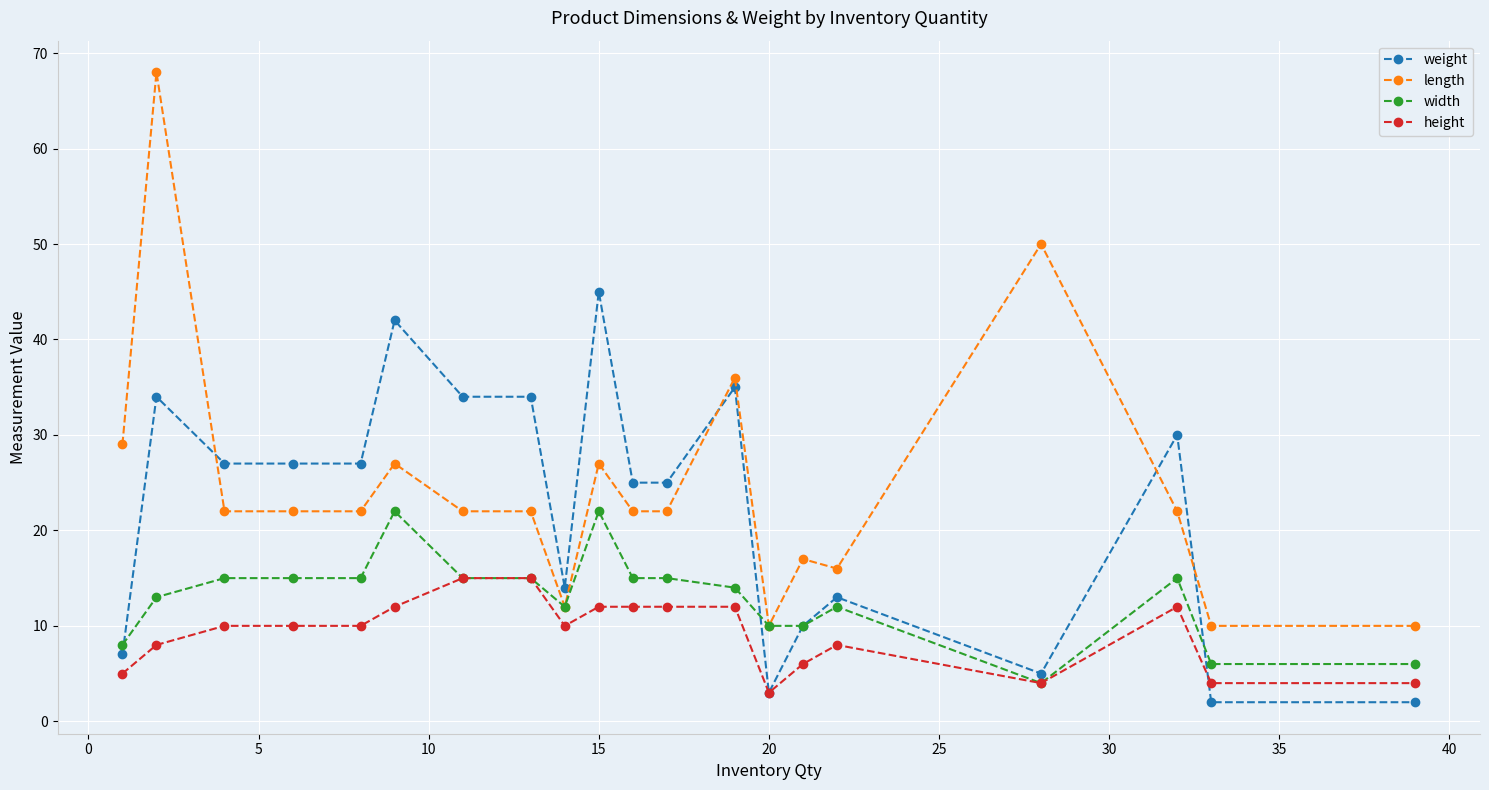

True or false: length and height cross at least once.

False